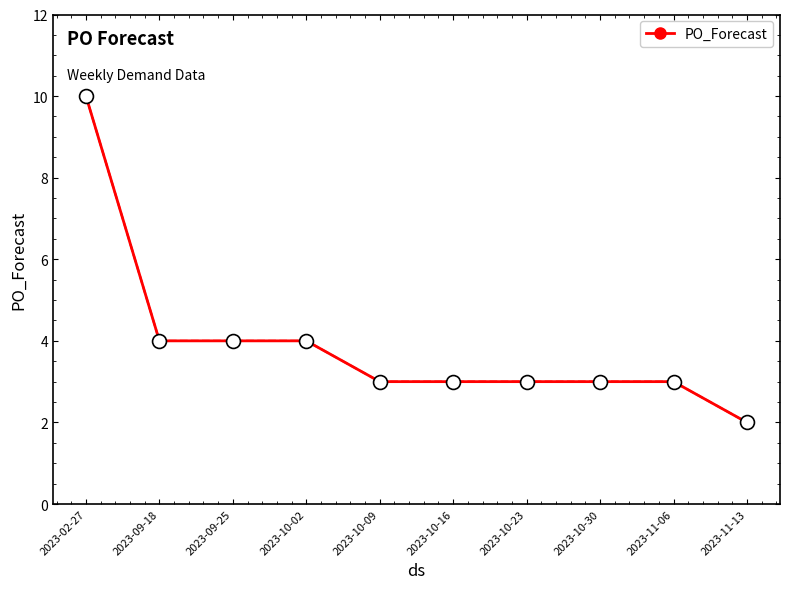

Approximately how many times larger is the value at 2023-09-18 compared to 2023-10-09?

1.3